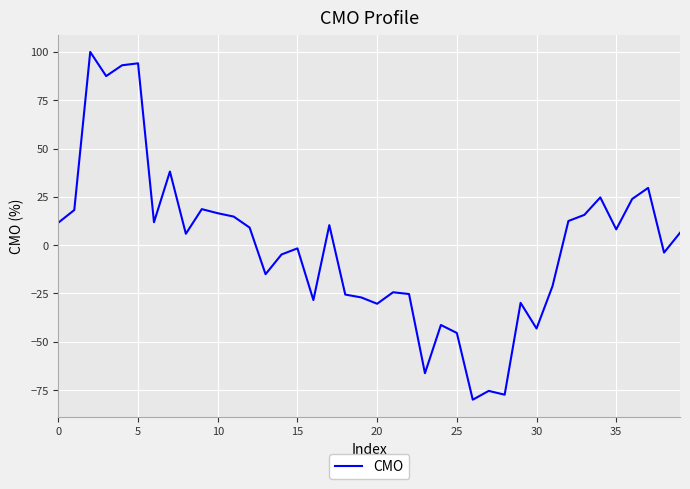

What is the difference between the maximum and minimum values?

180.0